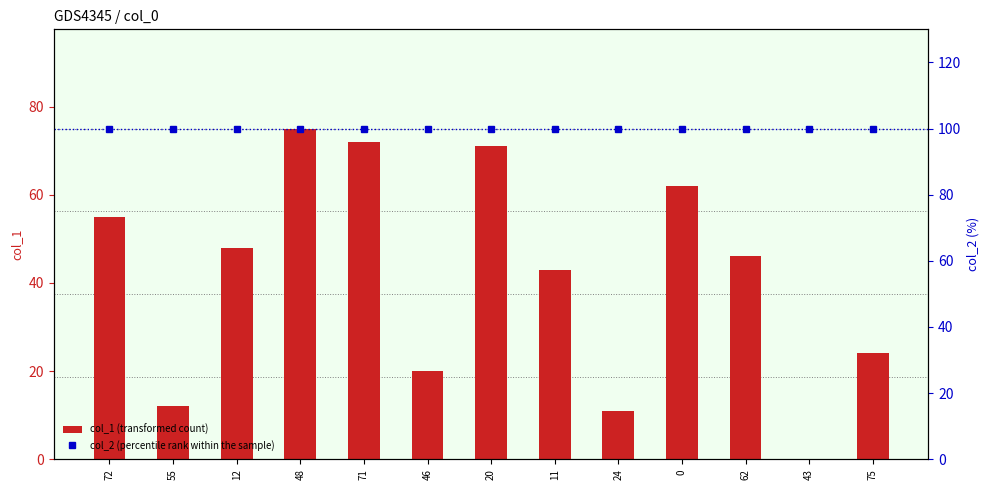

What are all the series names shown in the legend?

col_1 (transformed count), col_2 (percentile rank within the sample)